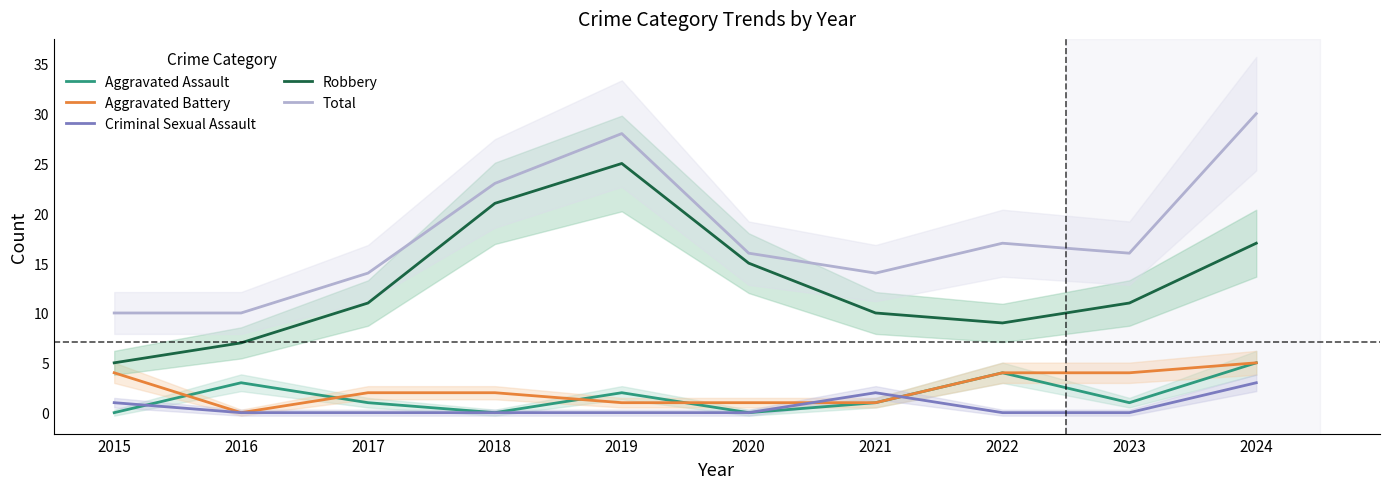

Reading right to left, what are all the values shown in this chart?

Aggravated Assault: 5	1	4	1	0	2	0	1	3	0
Aggravated Battery: 5	4	4	1	1	1	2	2	0	4
Criminal Sexual Assault: 3	0	0	2	0	0	0	0	0	1
Robbery: 17	11	9	10	15	25	21	11	7	5
Total: 30	16	17	14	16	28	23	14	10	10